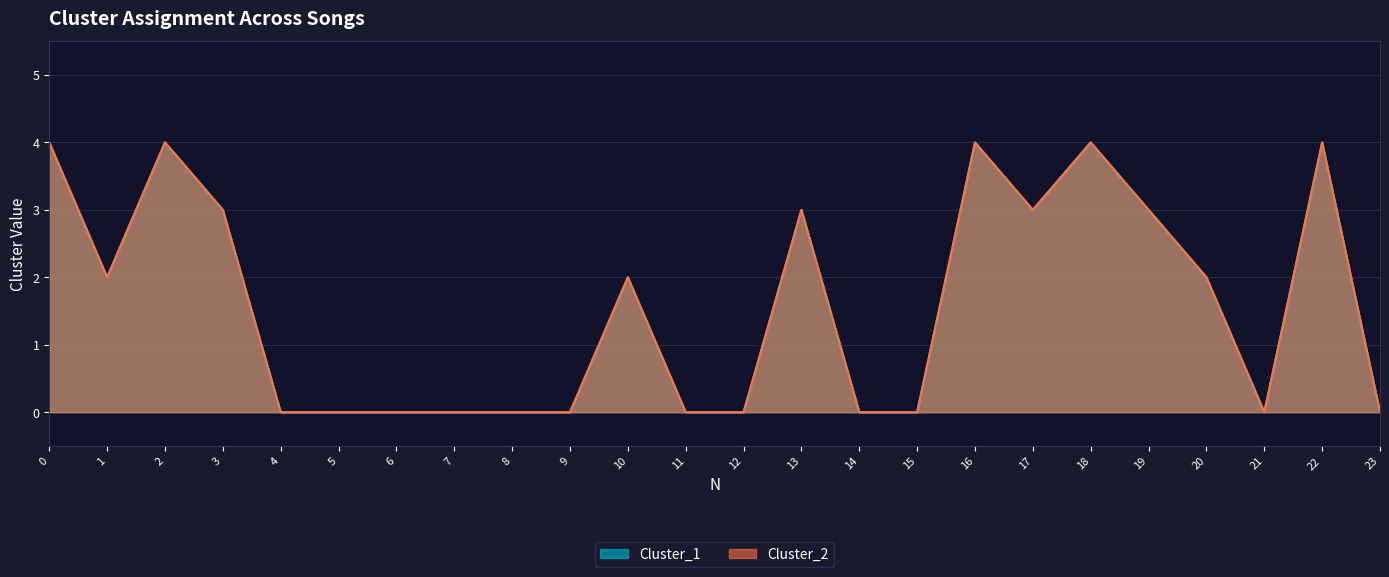

Rank the categories by Cluster_1 value from highest to lowest.

0, 2, 16, 18, 22, 3, 13, 17, 19, 1, 10, 20, 4, 5, 6, 7, 8, 9, 11, 12, 14, 15, 21, 23